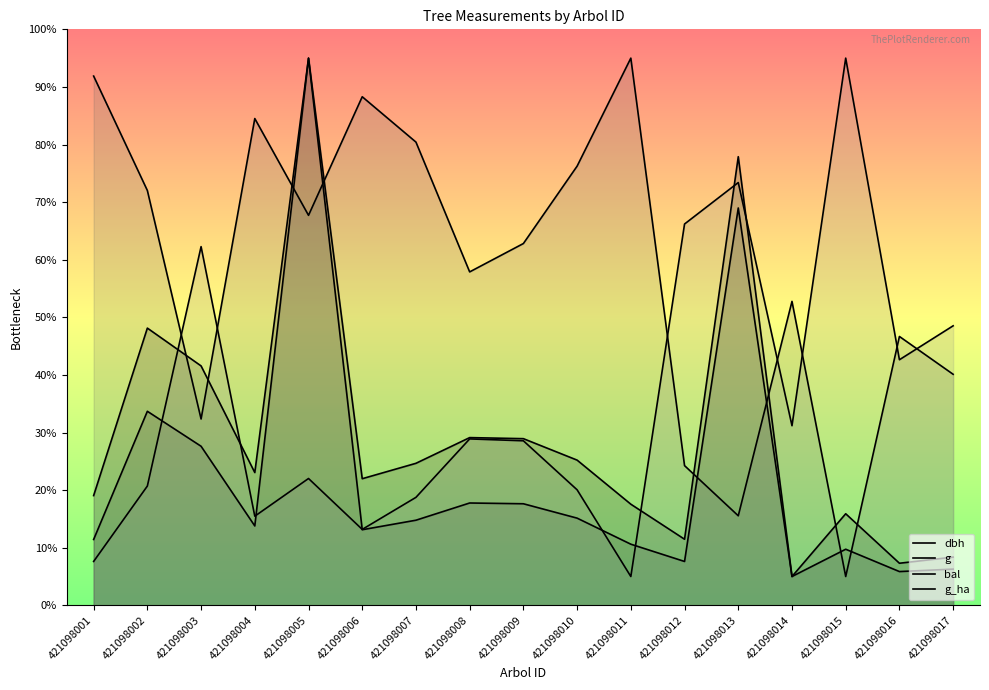

How many times do g_ha and g cross each other?

5